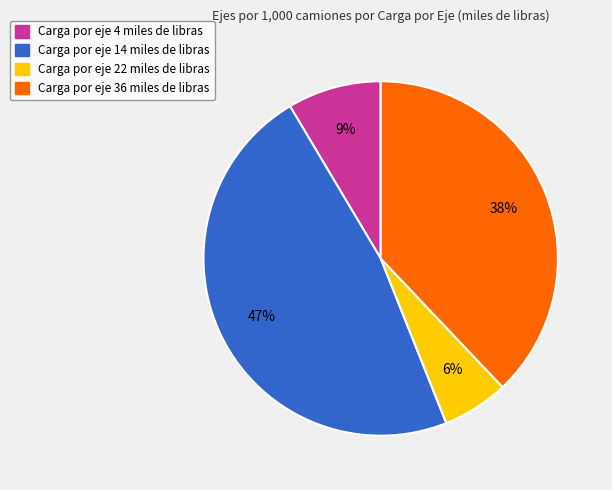

Rank the categories by value from lowest to highest.

Carga por eje 22 miles de libras, Carga por eje 4 miles de libras, Carga por eje 36 miles de libras, Carga por eje 14 miles de libras